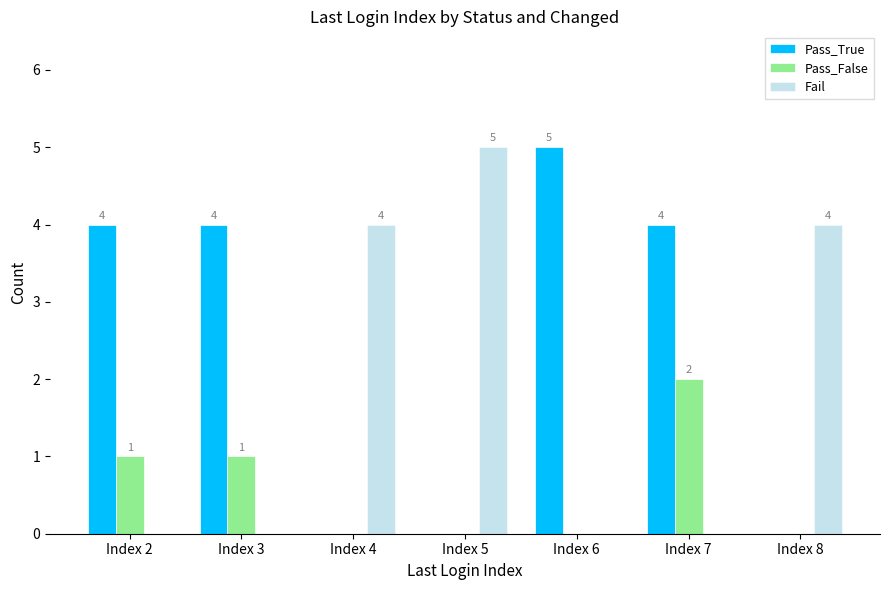

What is the greatest value displayed?

5